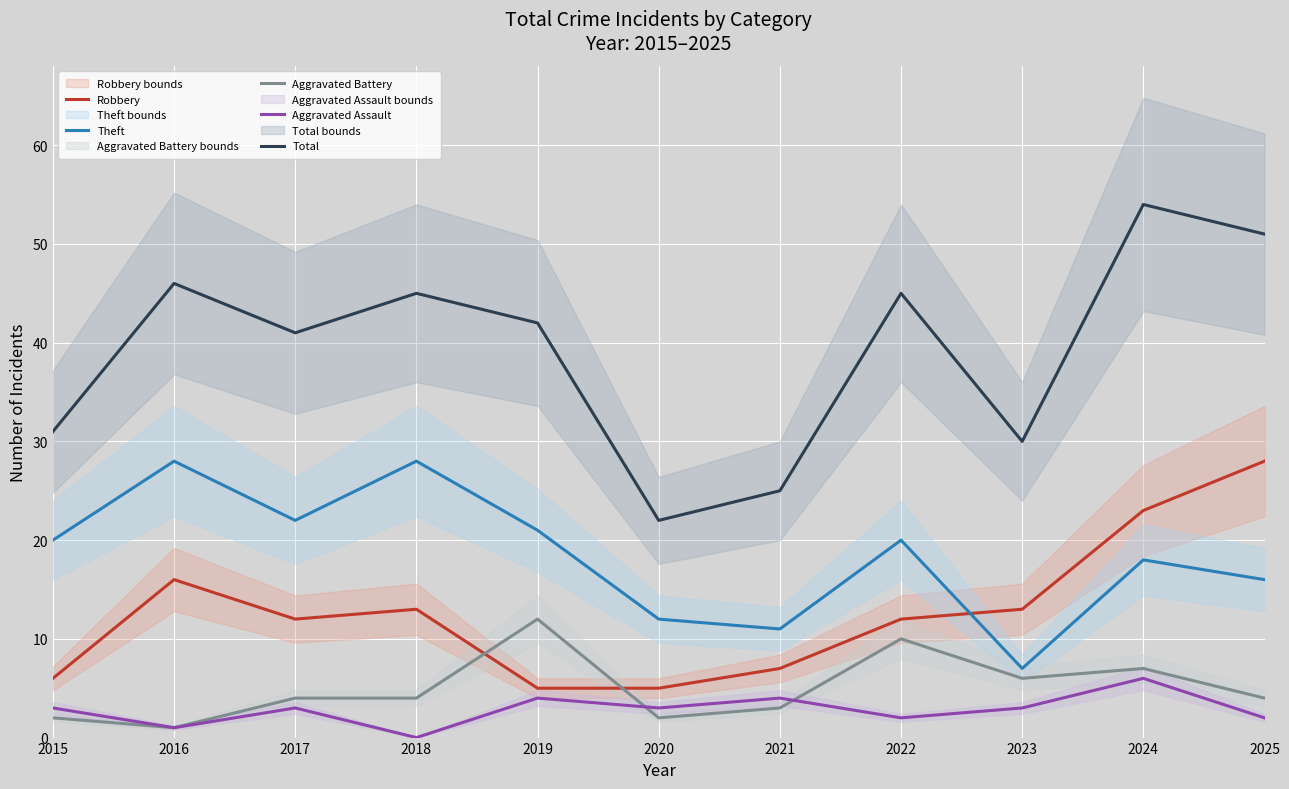

Where does the Robbery series first go above 12?

2016